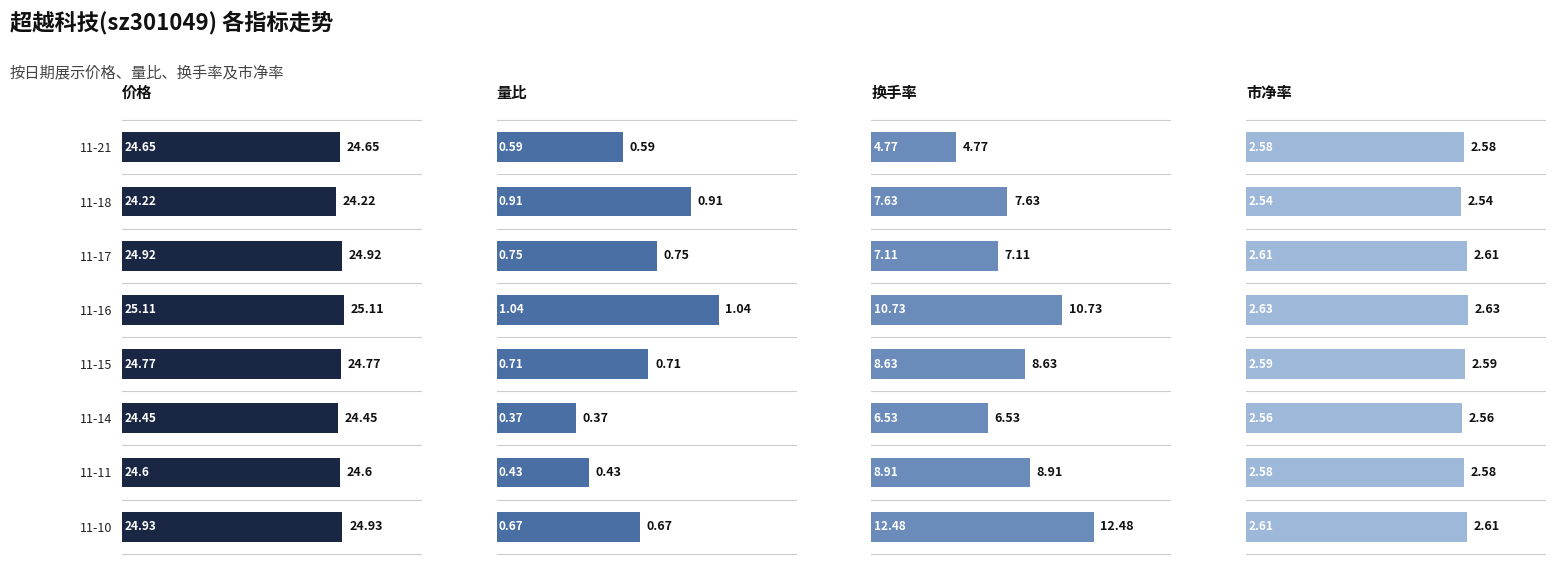

The 量比 series shows 0.4 at 11-14. True or false?

True